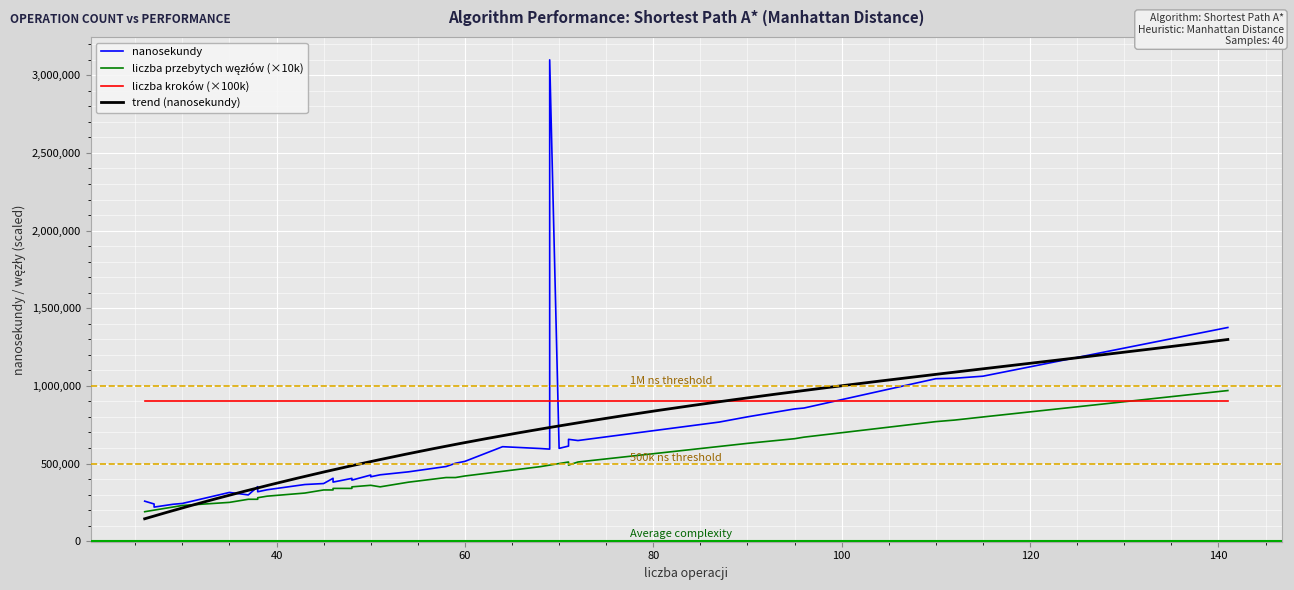

The value of nanosekundy at 37 is 318467. True or false?

True